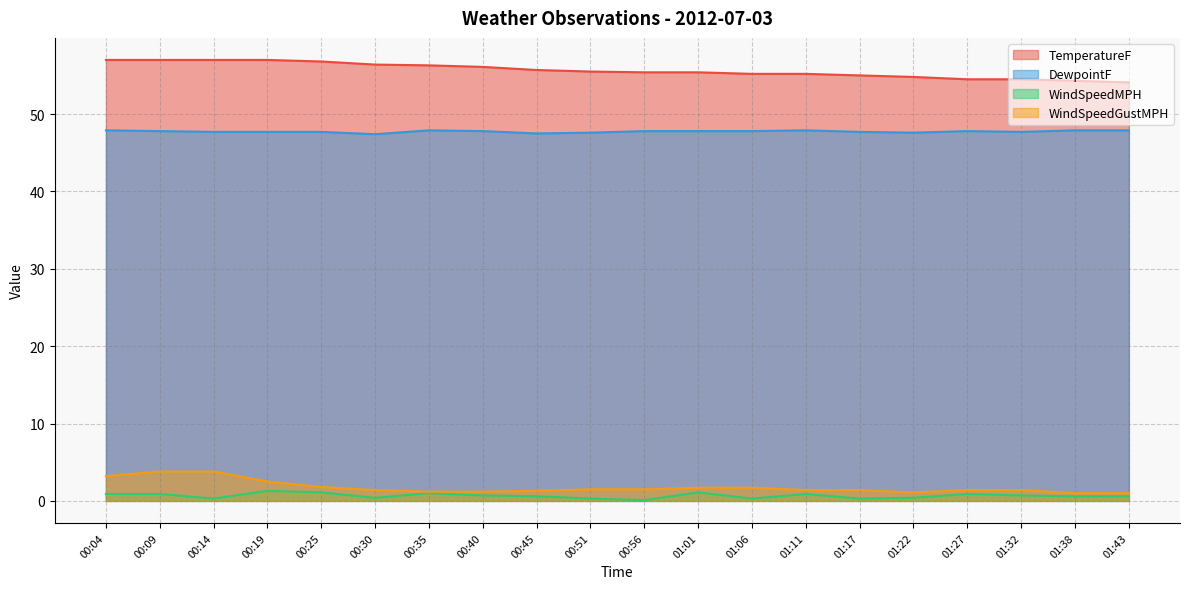

How many categories are shown in the chart?

20